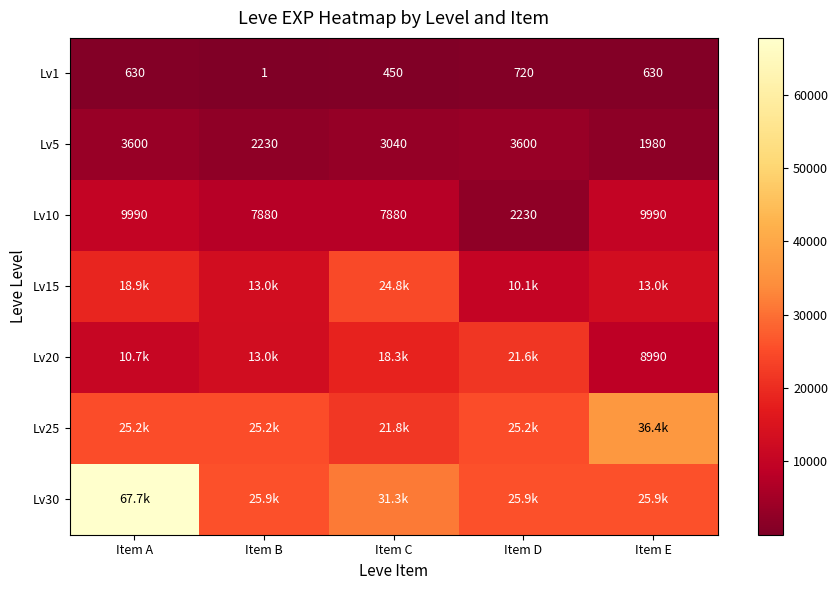

Is it true that Lv1 equals 630 at Item A?

True